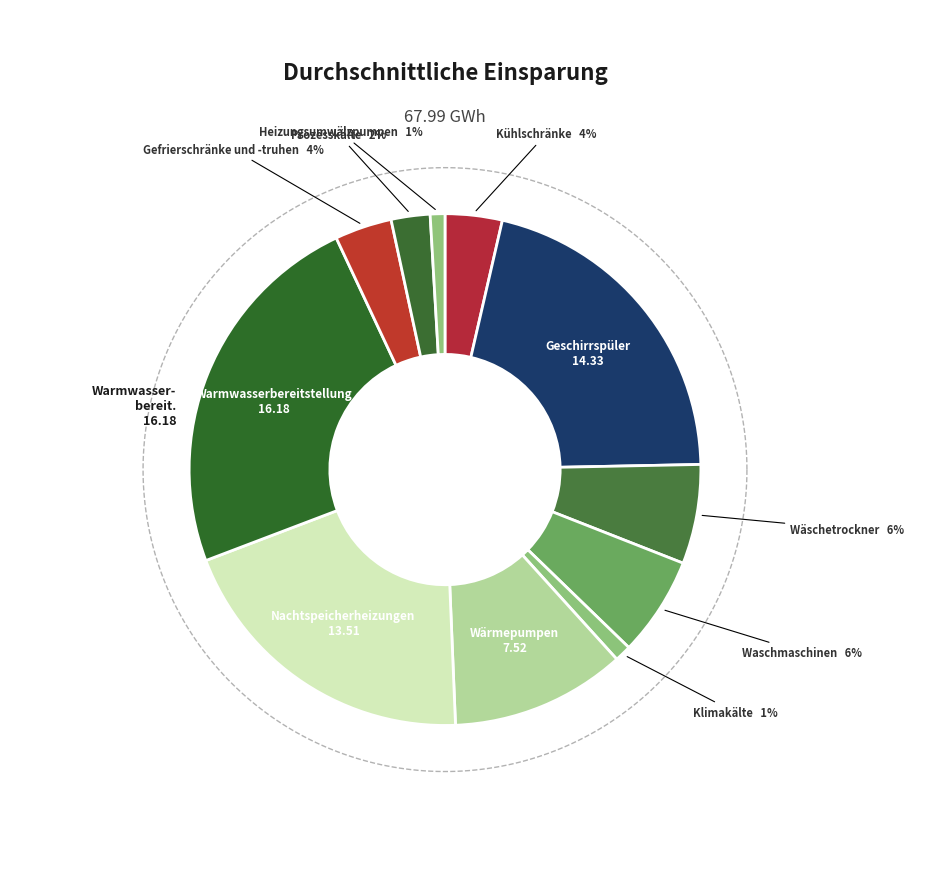

What percentage is the Prozesskälte slice, to the nearest percent?

2%